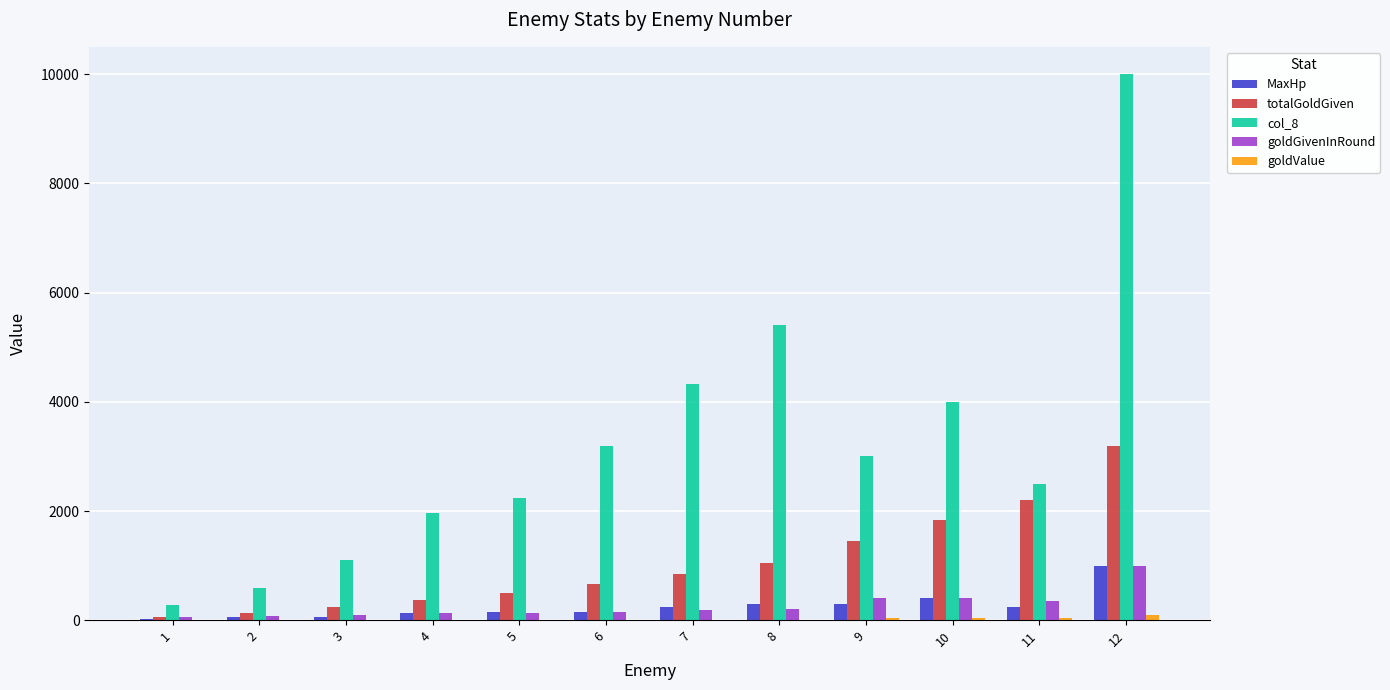

Count the number of data series in this chart.

5